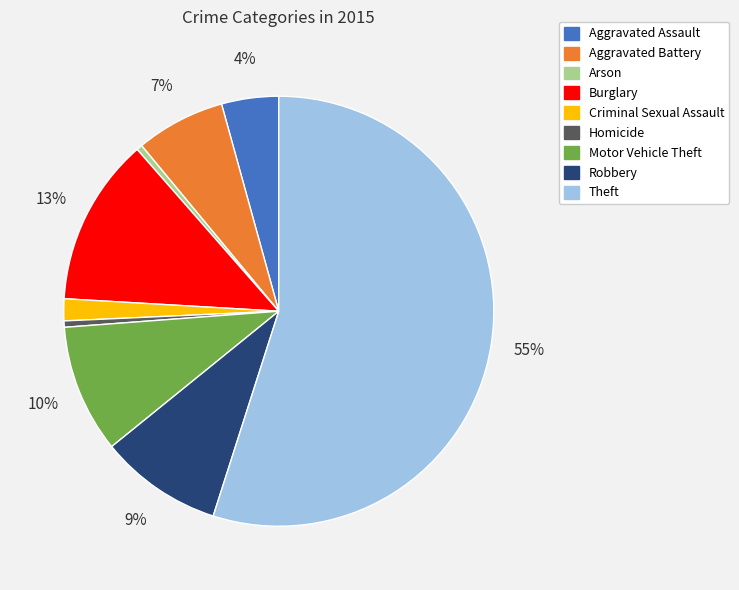

Approximately how many times larger is the value at Theft compared to Homicide?

115.6